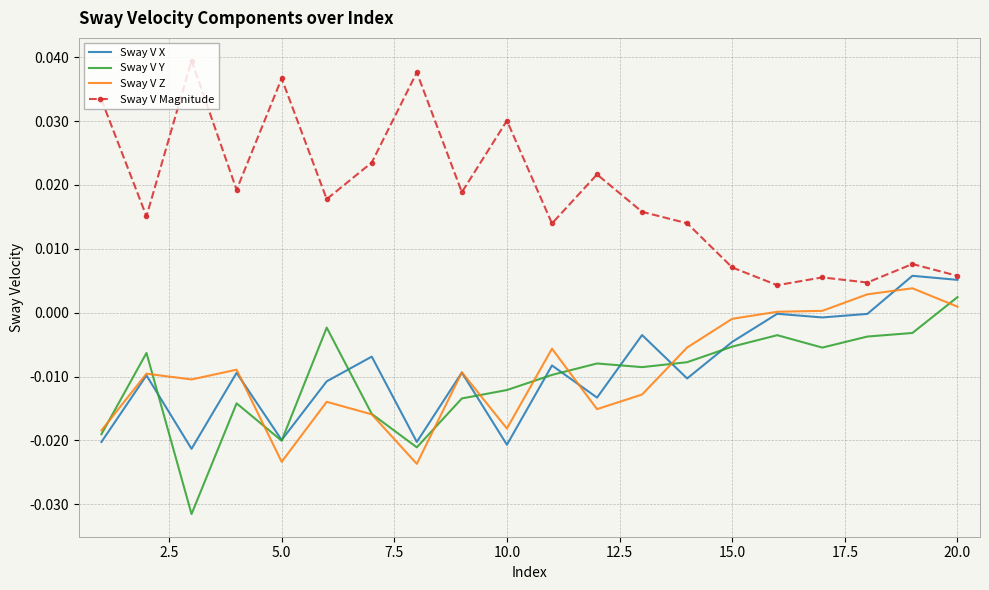

True or false: Sway V Z and Sway V Magnitude intersect in this chart.

False